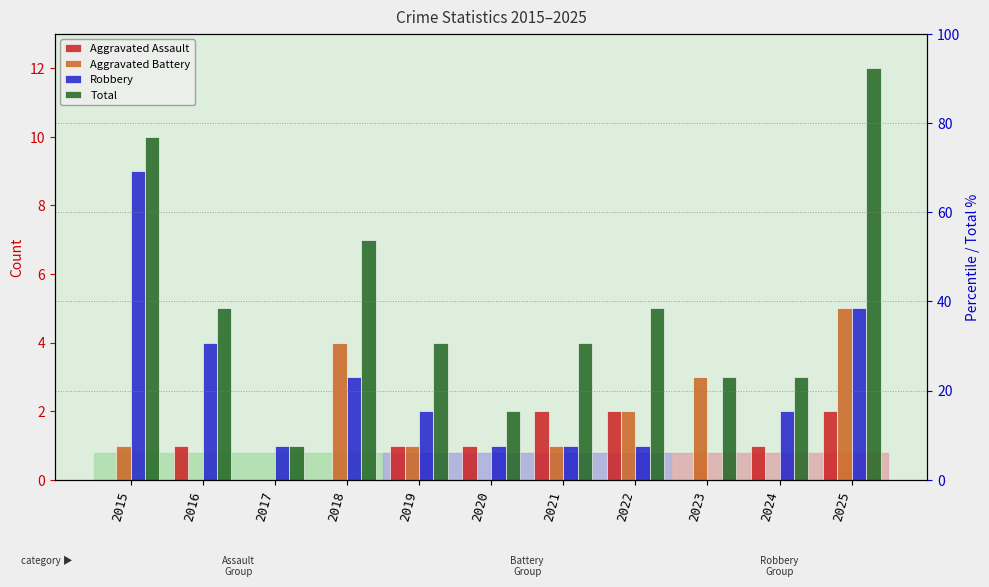

What is the average value of the Aggravated Assault series?

1